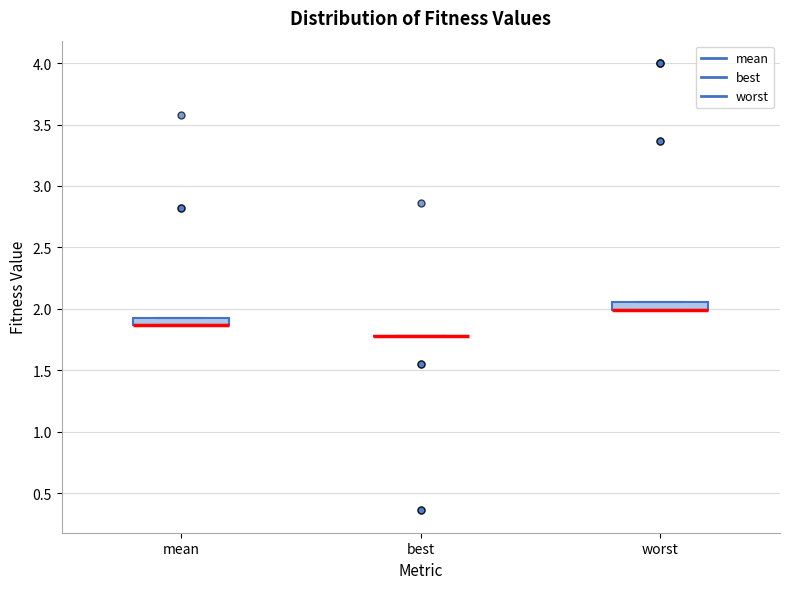

Where is the upper edge of the box for worst on the y-axis? The values are not printed on the chart, so give them approximately, as read against the axis.

2.05